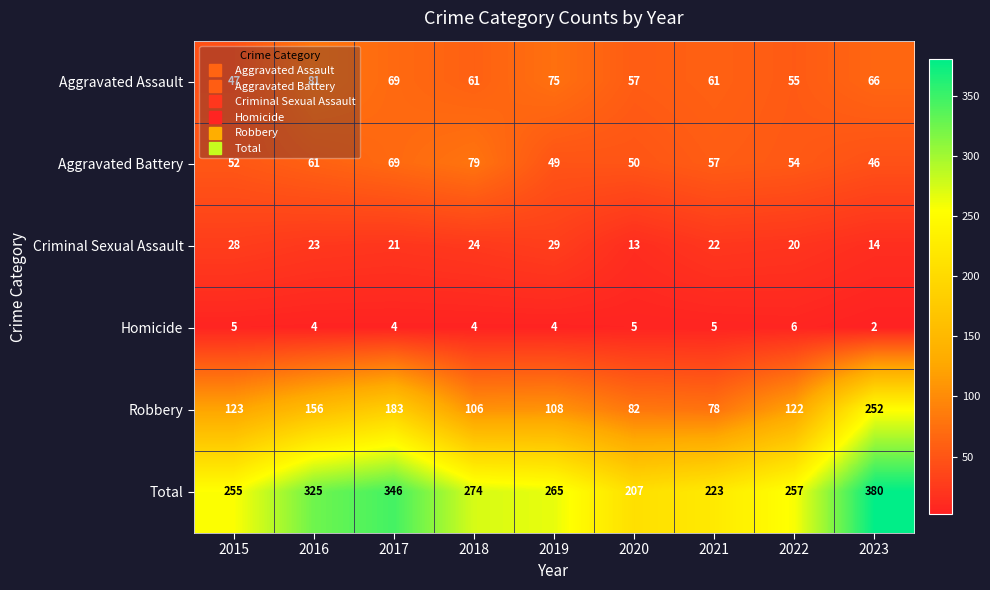

Which category has the highest value across all series?

2023